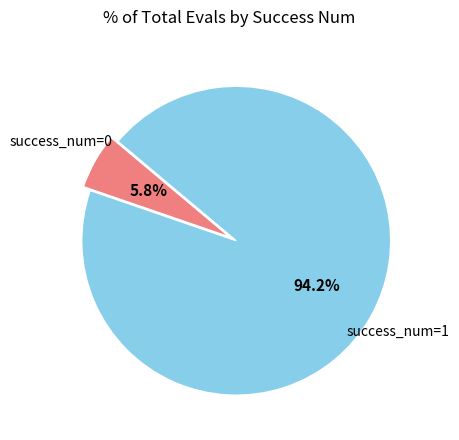

Rank the categories by value from lowest to highest.

success_num=0, success_num=1